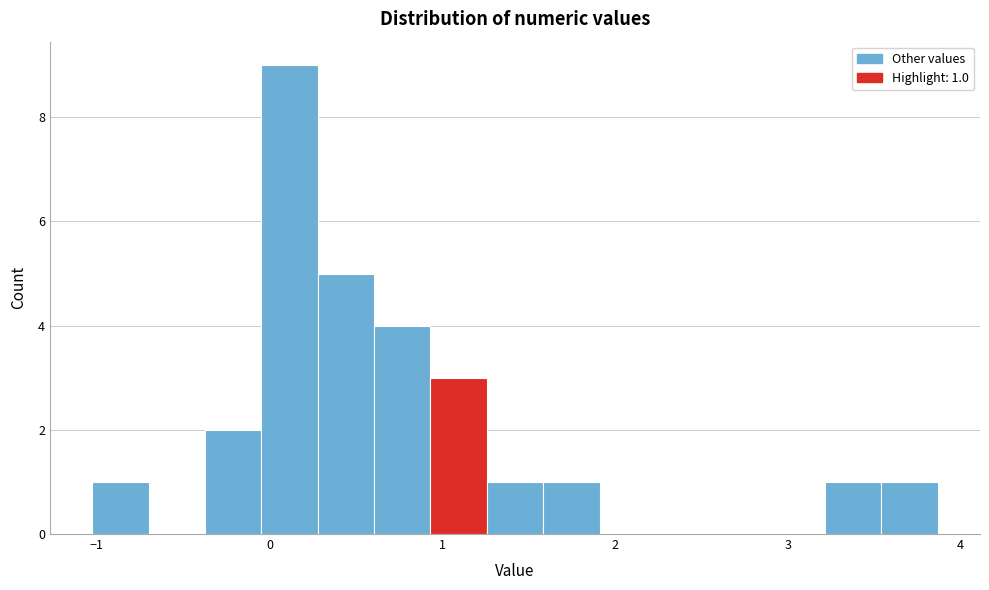

Around what value on the x-axis is the tallest bar? Give the approximate position of its centre, as read against the axis.

0.1